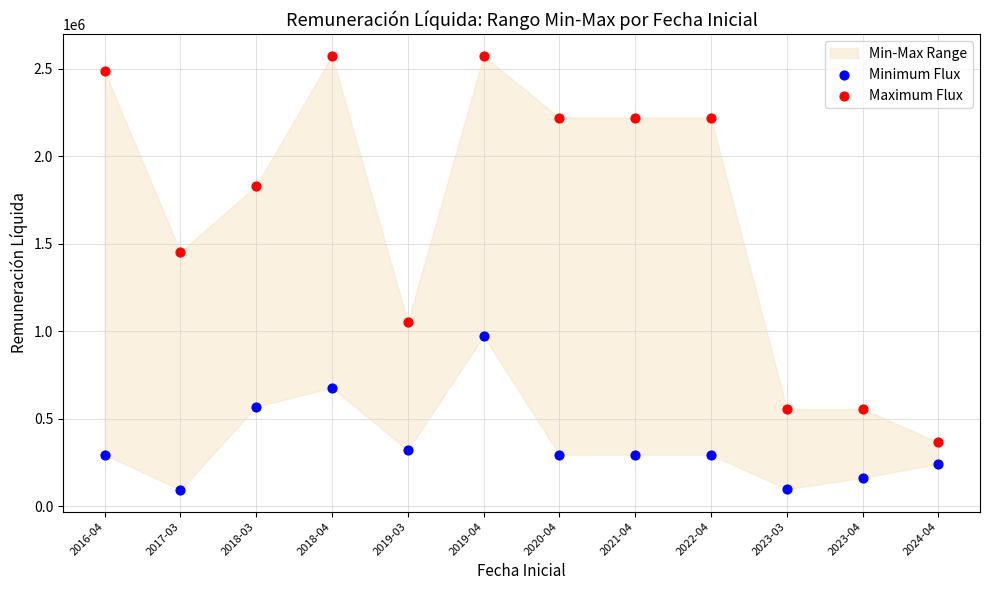

Which series contains the lowest Y value?

Minimum Flux